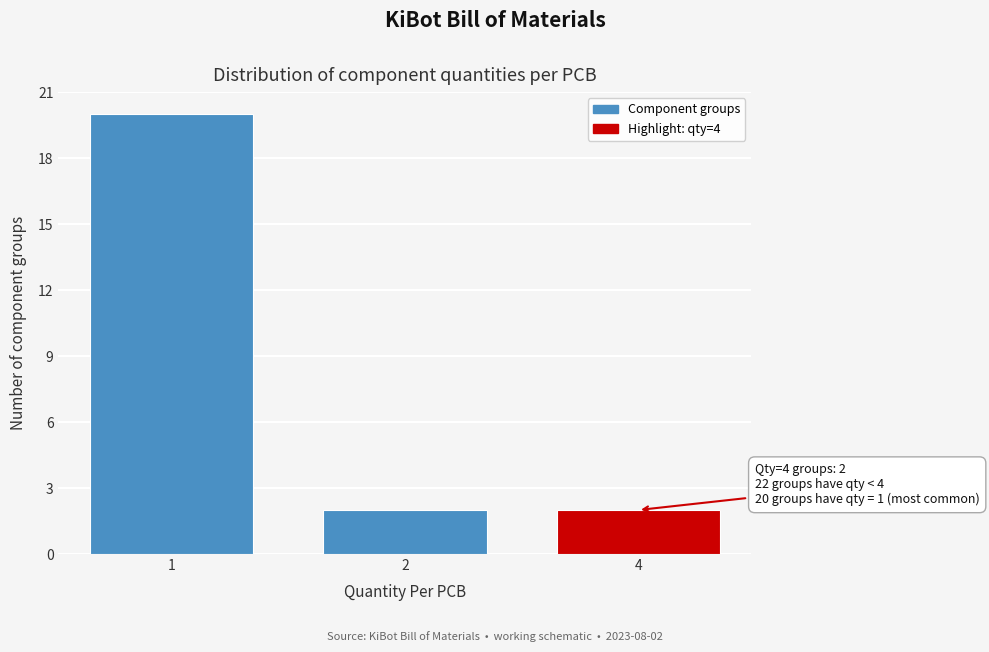

Reading left to right, extract all data points from this chart.

1=20	2=2	4=2